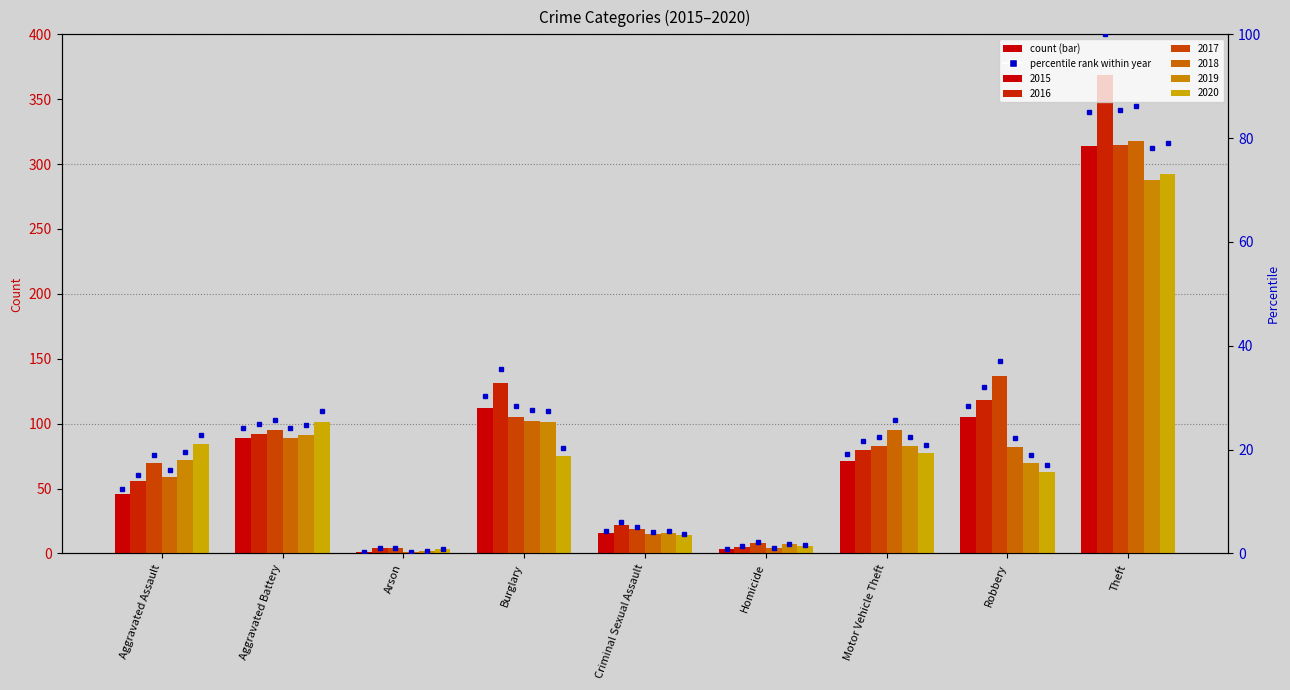

How many bars are there in total?

54